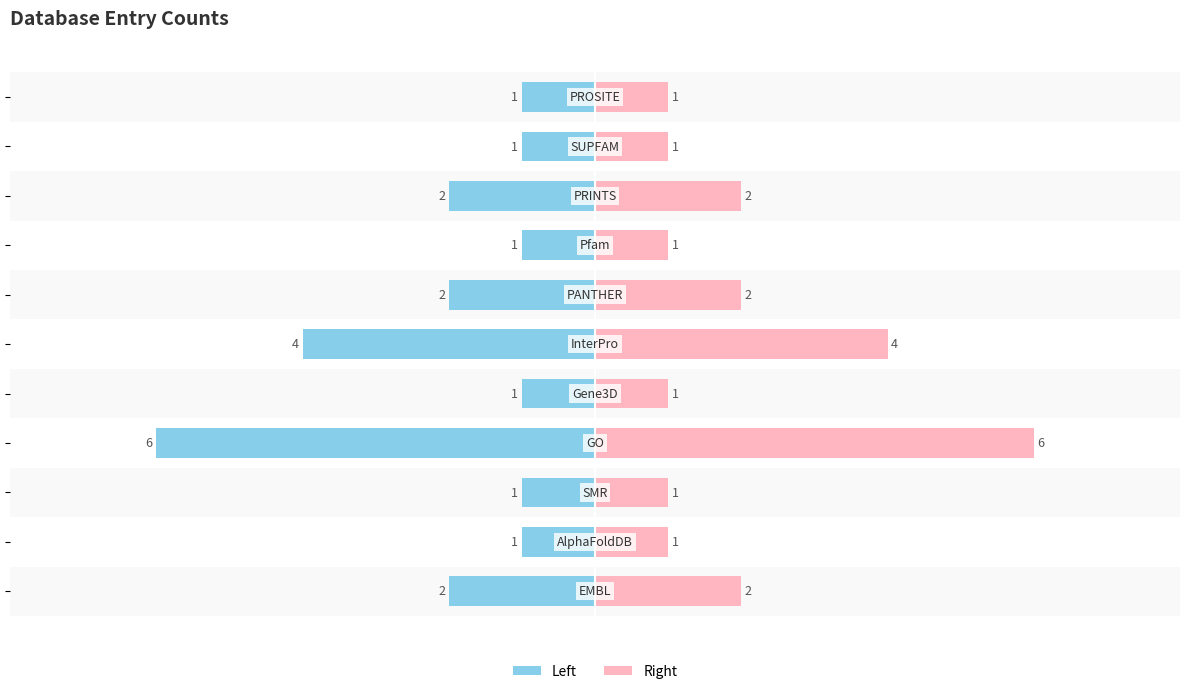

What is the maximum value for Right?

6